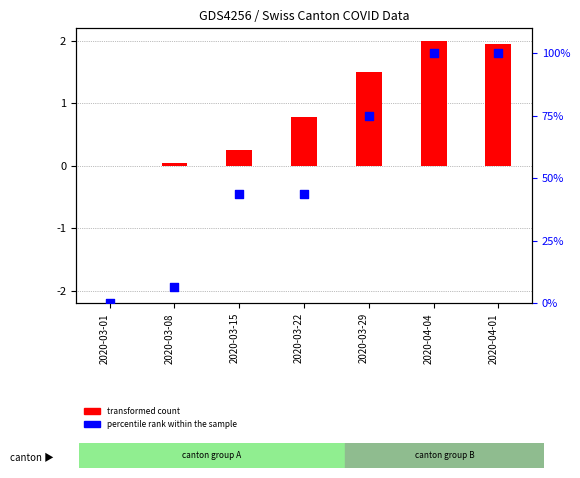

What is the total value across all series at 2020-03-29?

76.5